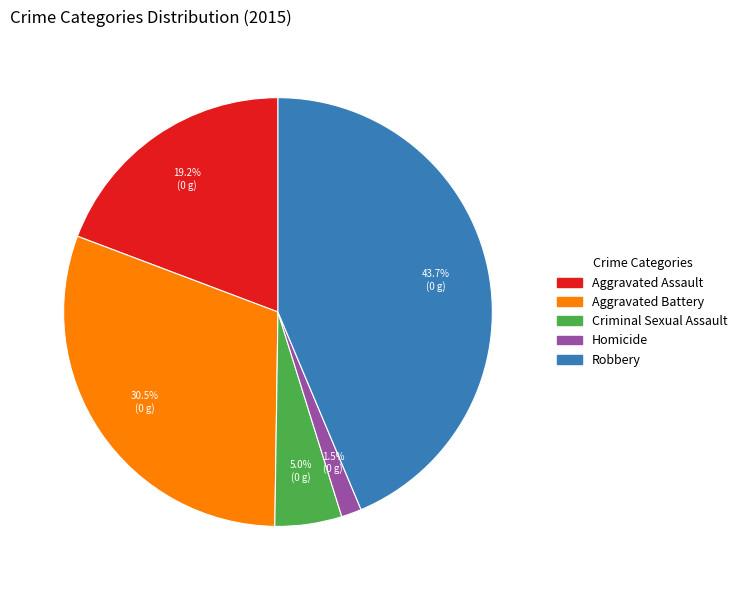

Rank the categories by value from lowest to highest.

Homicide, Criminal Sexual Assault, Aggravated Assault, Aggravated Battery, Robbery